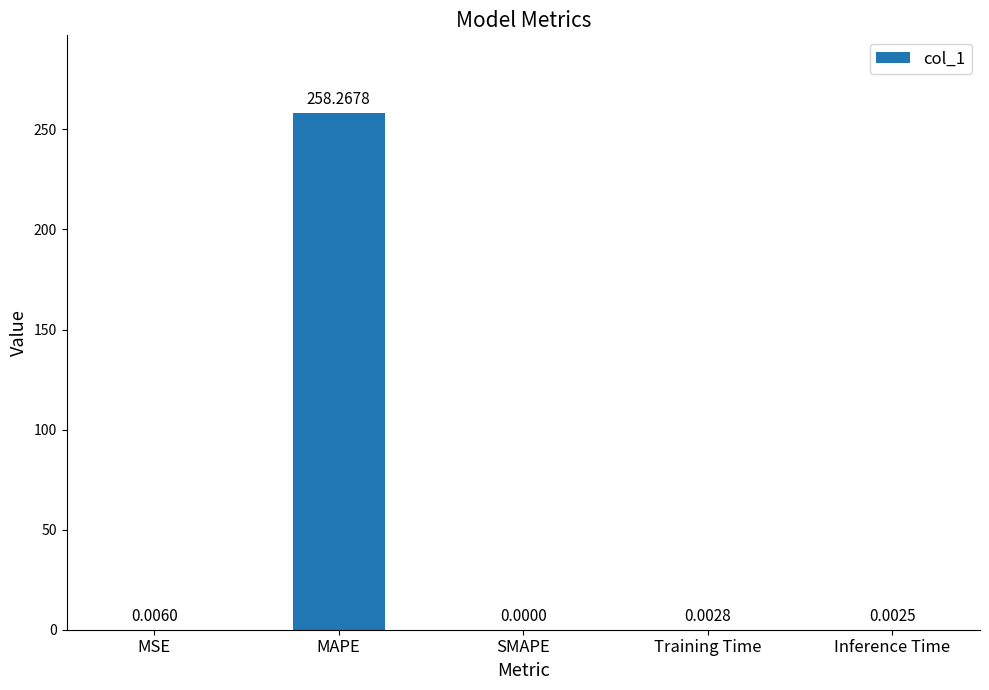

What is the maximum value shown in the chart?

258.3